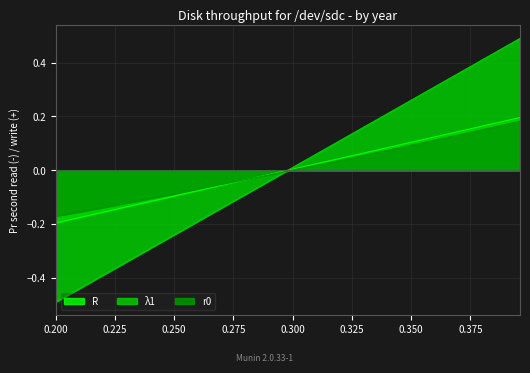

The R series shows -0.0 at 2.0. True or false?

False